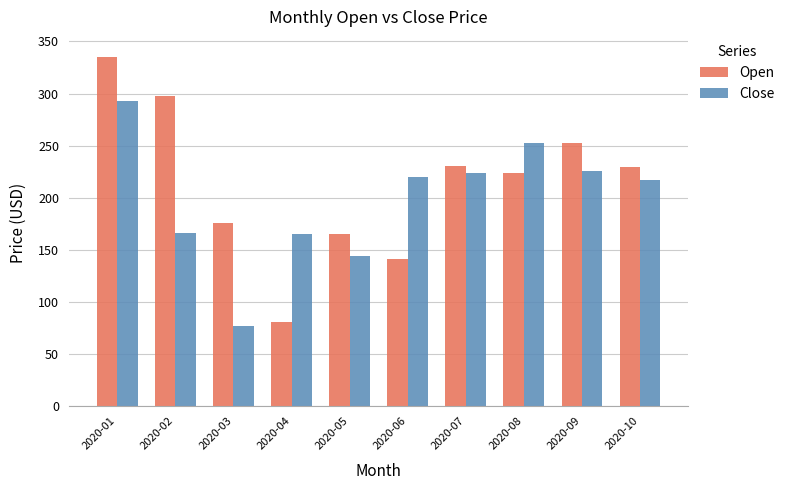

Rank the series by their average value, from lowest to highest.

Close, Open